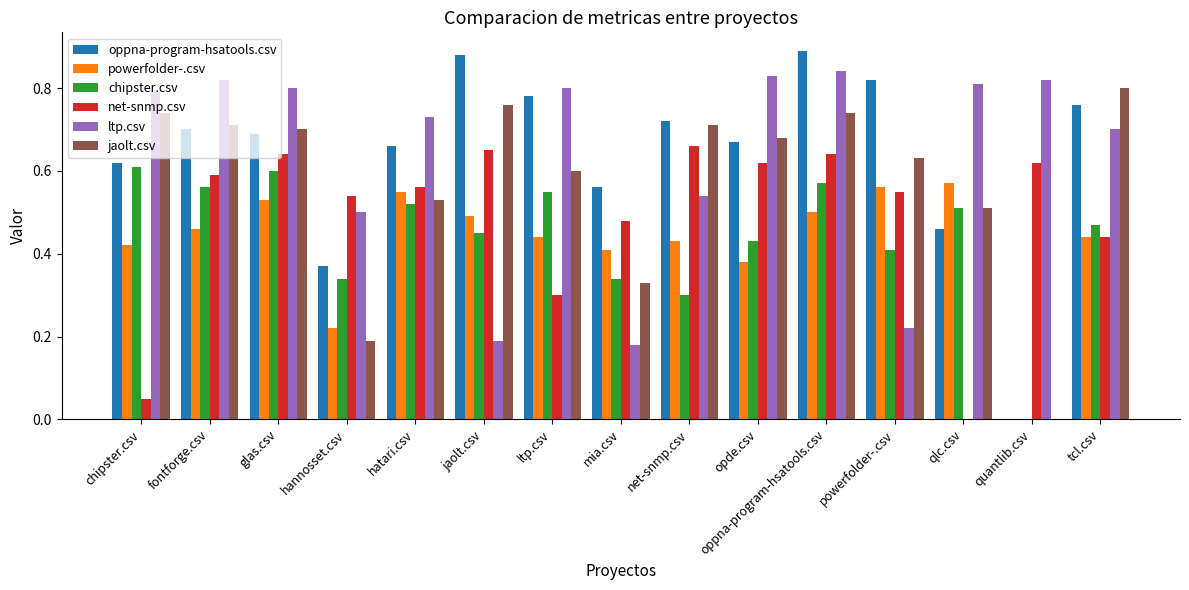

What is the total value across all series at hatari.csv?

3.6